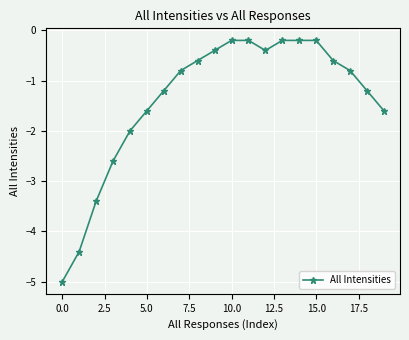

What is the minimum value shown in the chart?

-5.0